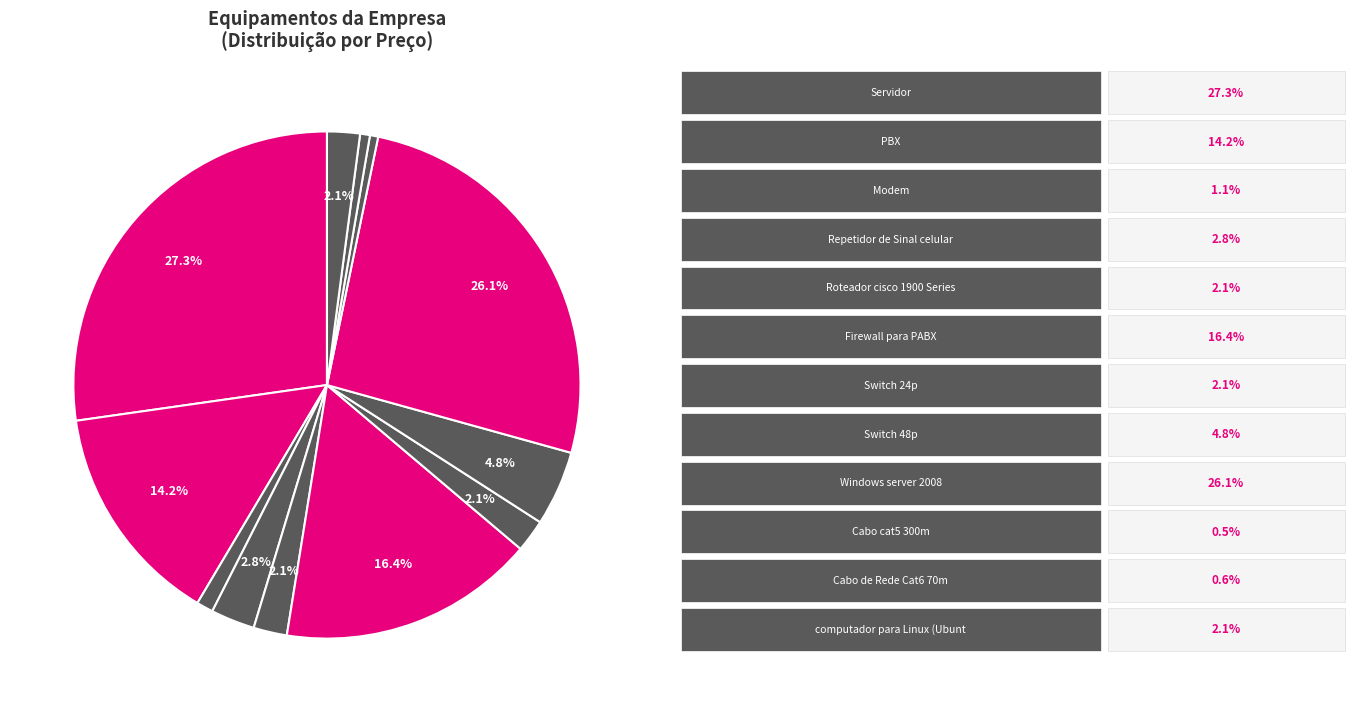

Is there a majority slice in this chart?

No